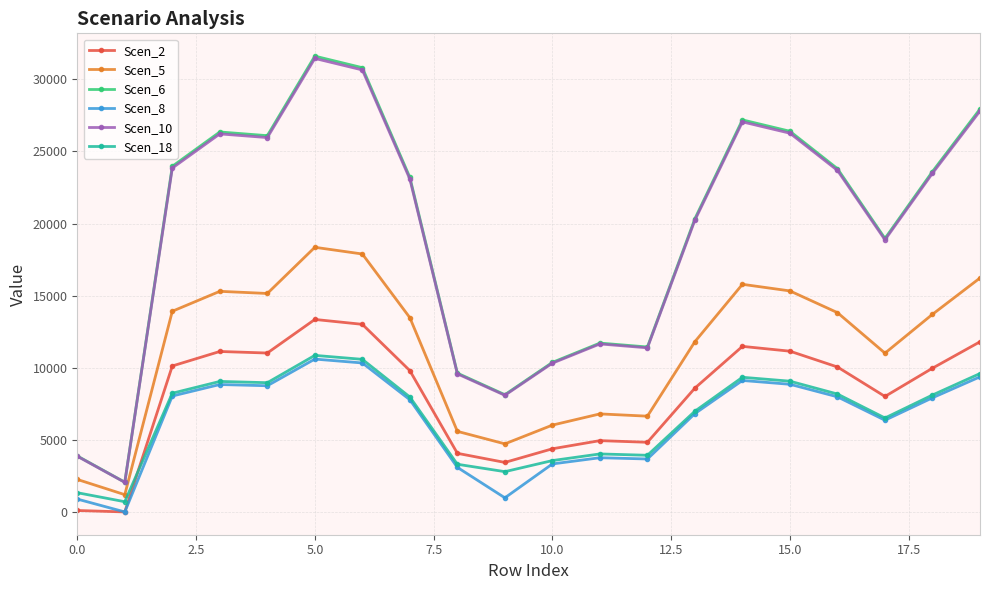

Which series has the widest spread of values?

Scen_6